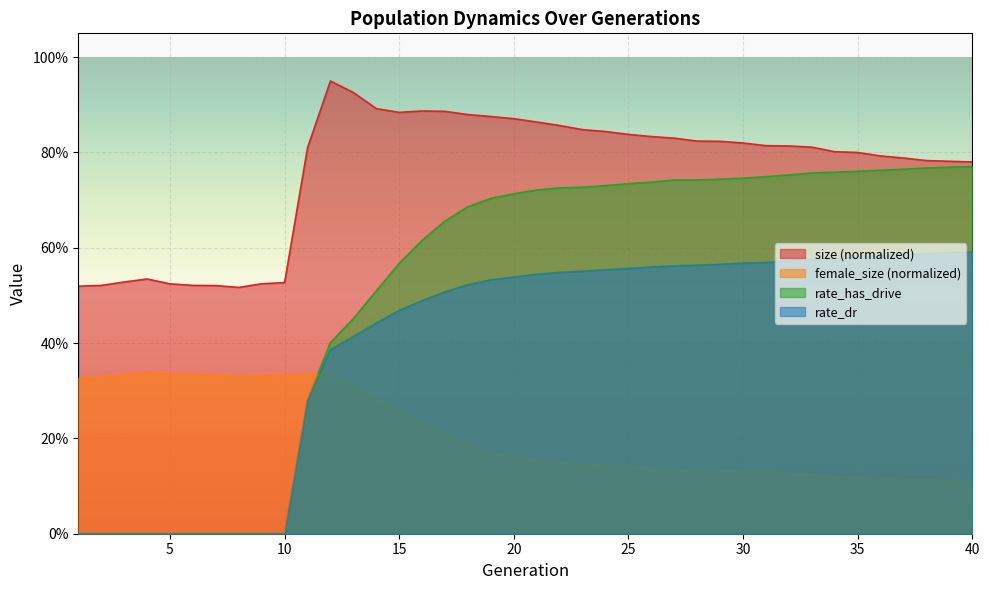

True or false: female_size has a value of 0.3 at 6.

True